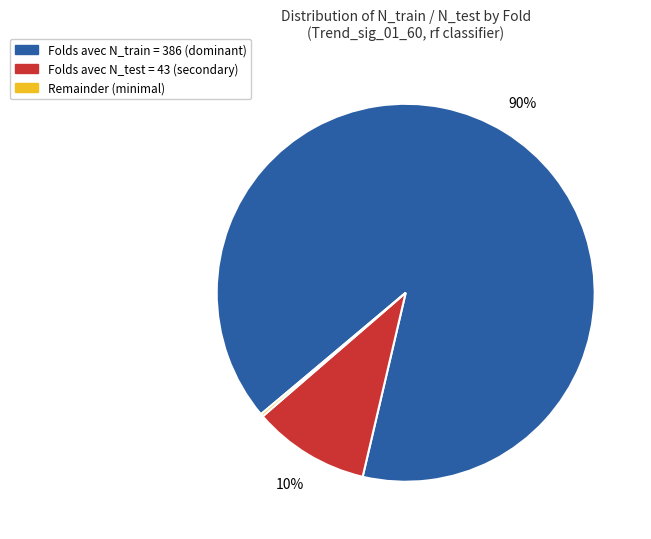

Does any single category account for the majority?

Yes